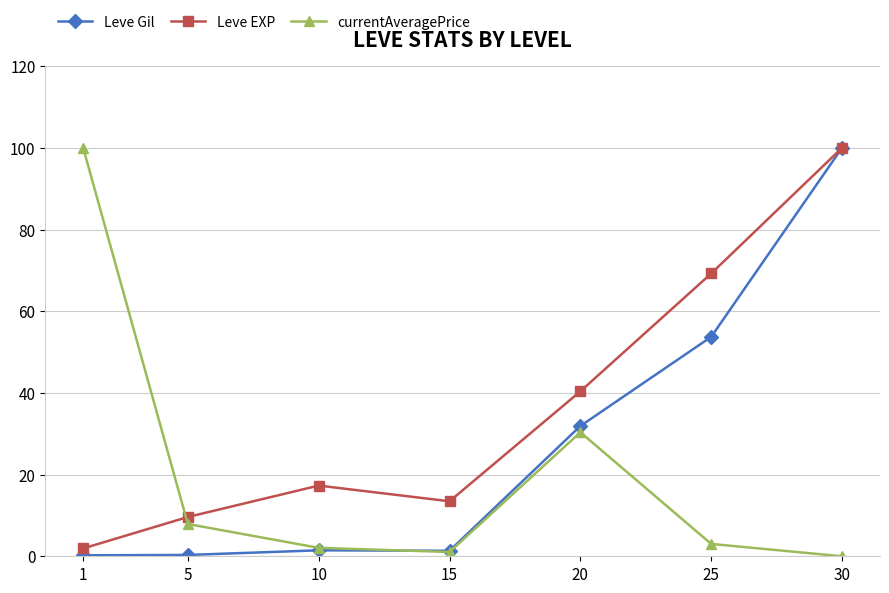

Where does the Leve EXP series first go above 17?

10